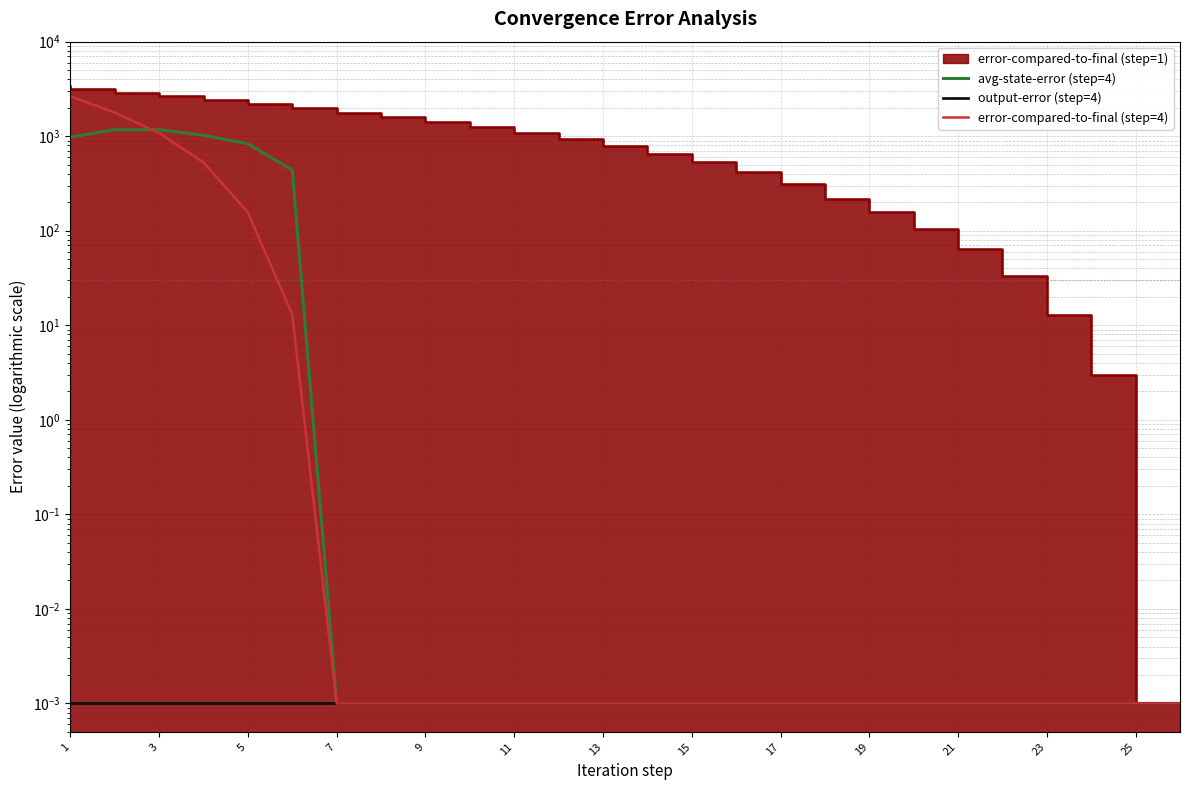

The error-compared-to-final (step=4) series shows 0.0 at 19. True or false?

True